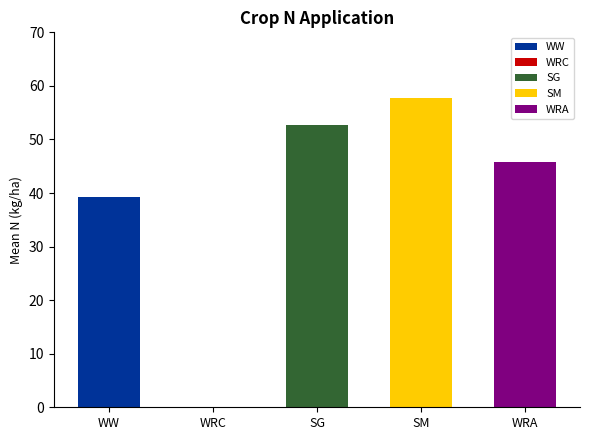

Count the number of categories in the chart.

5